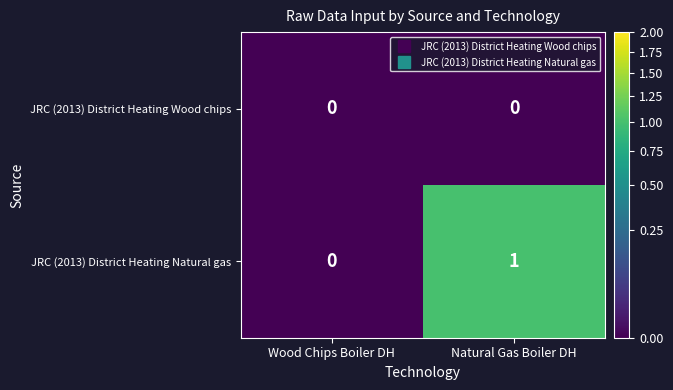

What is the maximum value shown in the chart?

1